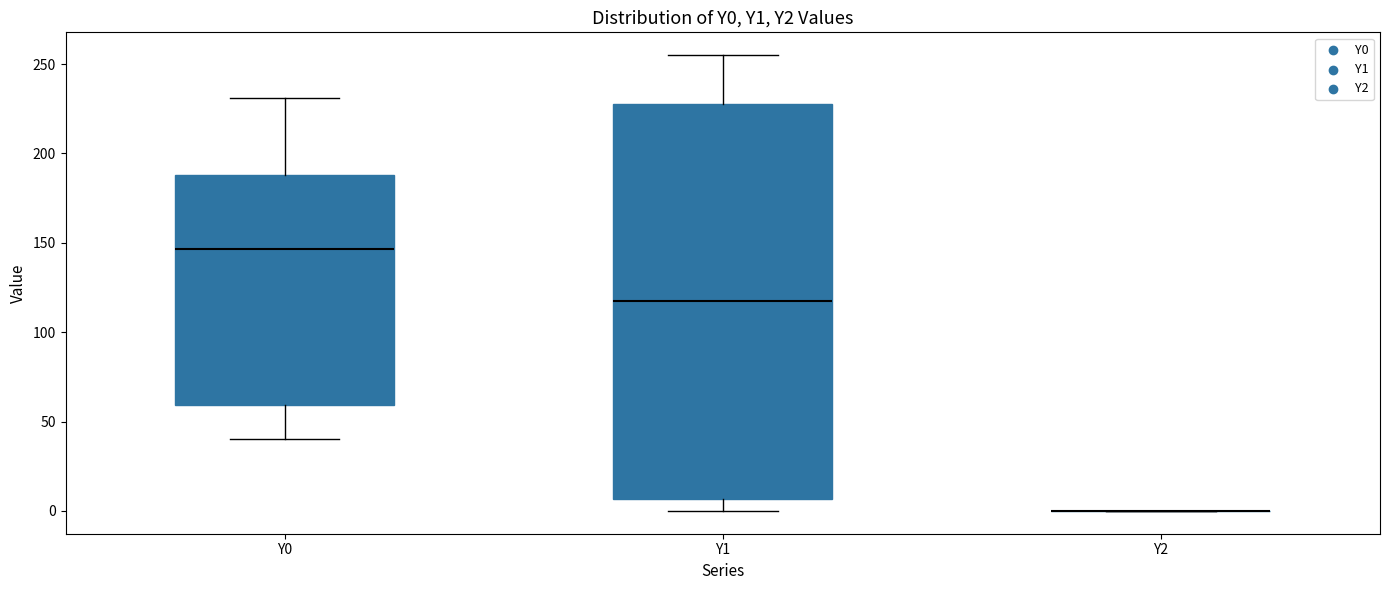

Which box is the tallest, from its lower edge to its upper edge?

Y1